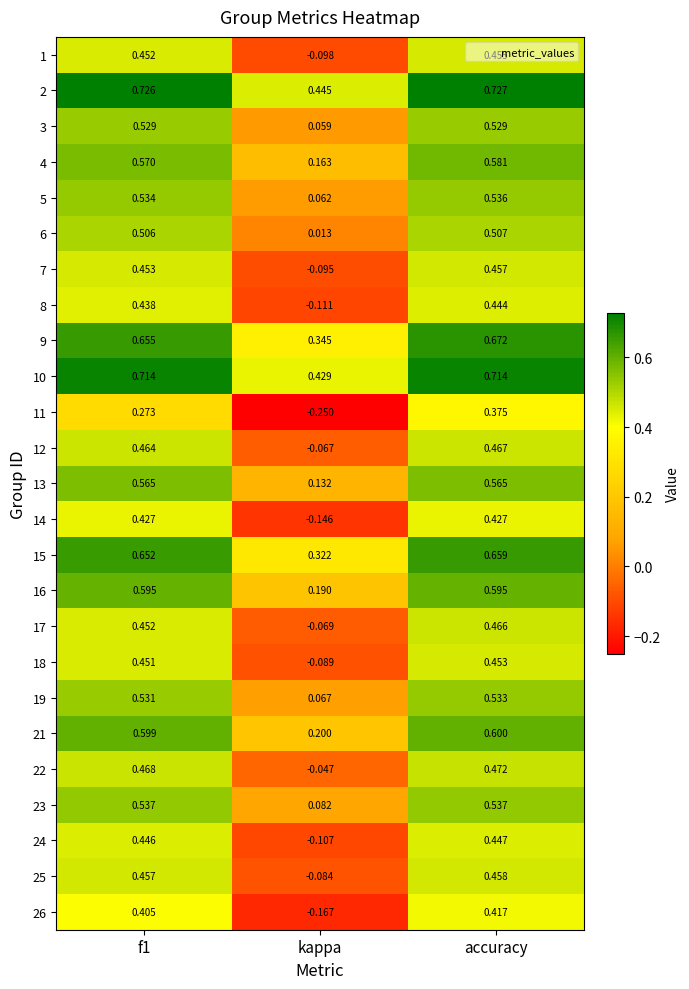

Is the value of 11 at accuracy greater than the value of 26 at f1?

No